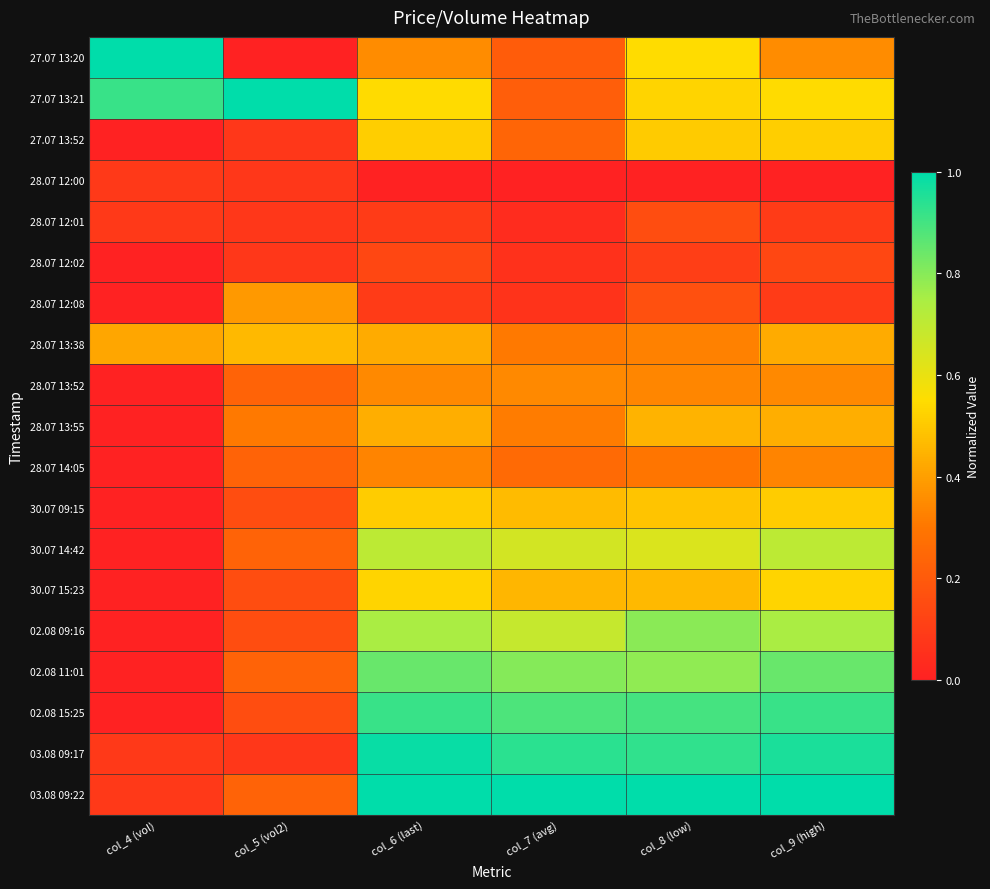

What is the spread (max minus min) of values at col_5 (vol2)?

1.0